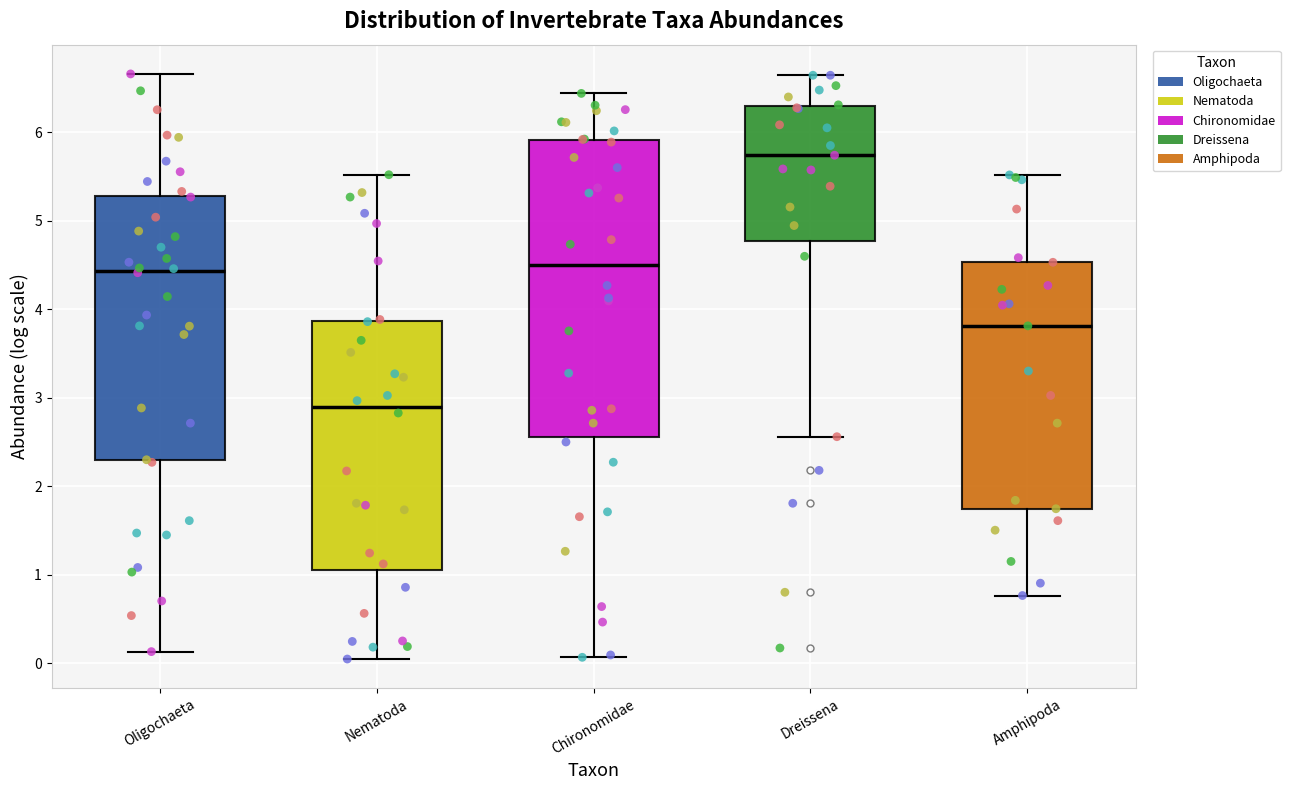

Where does the upper whisker of the box for Amphipoda end on the y-axis? The values are not printed on the chart, so give them approximately, as read against the axis.

5.5